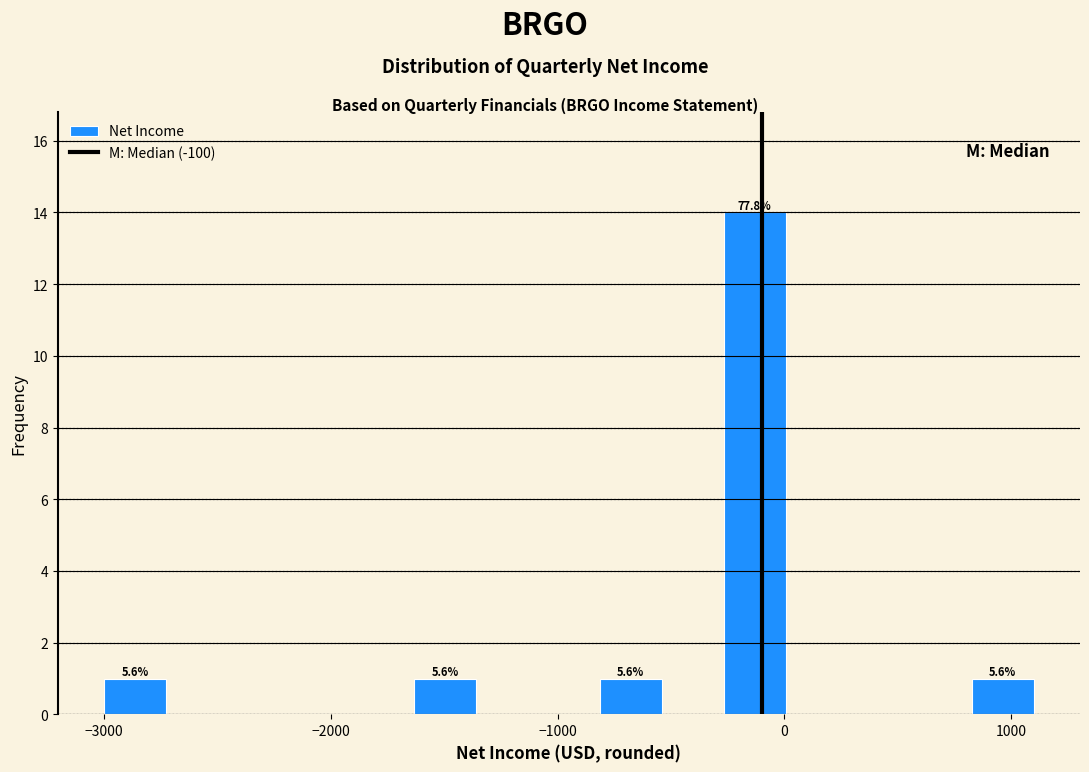

Around what value on the x-axis is the tallest bar? Give the approximate position of its centre, as read against the axis.

-100